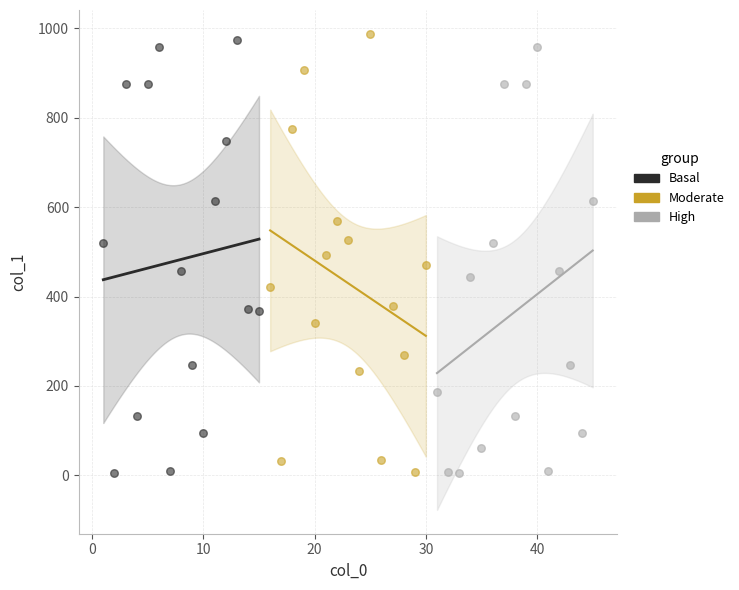

What are all the series names shown in the legend?

Basal, Moderate, High